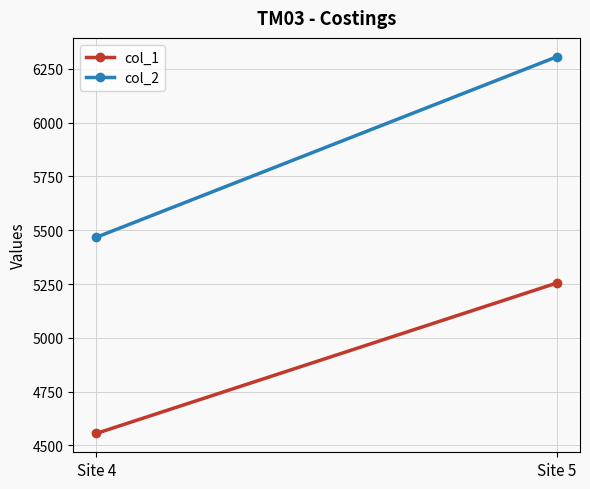

Which series has the largest total across all categories?

col_2